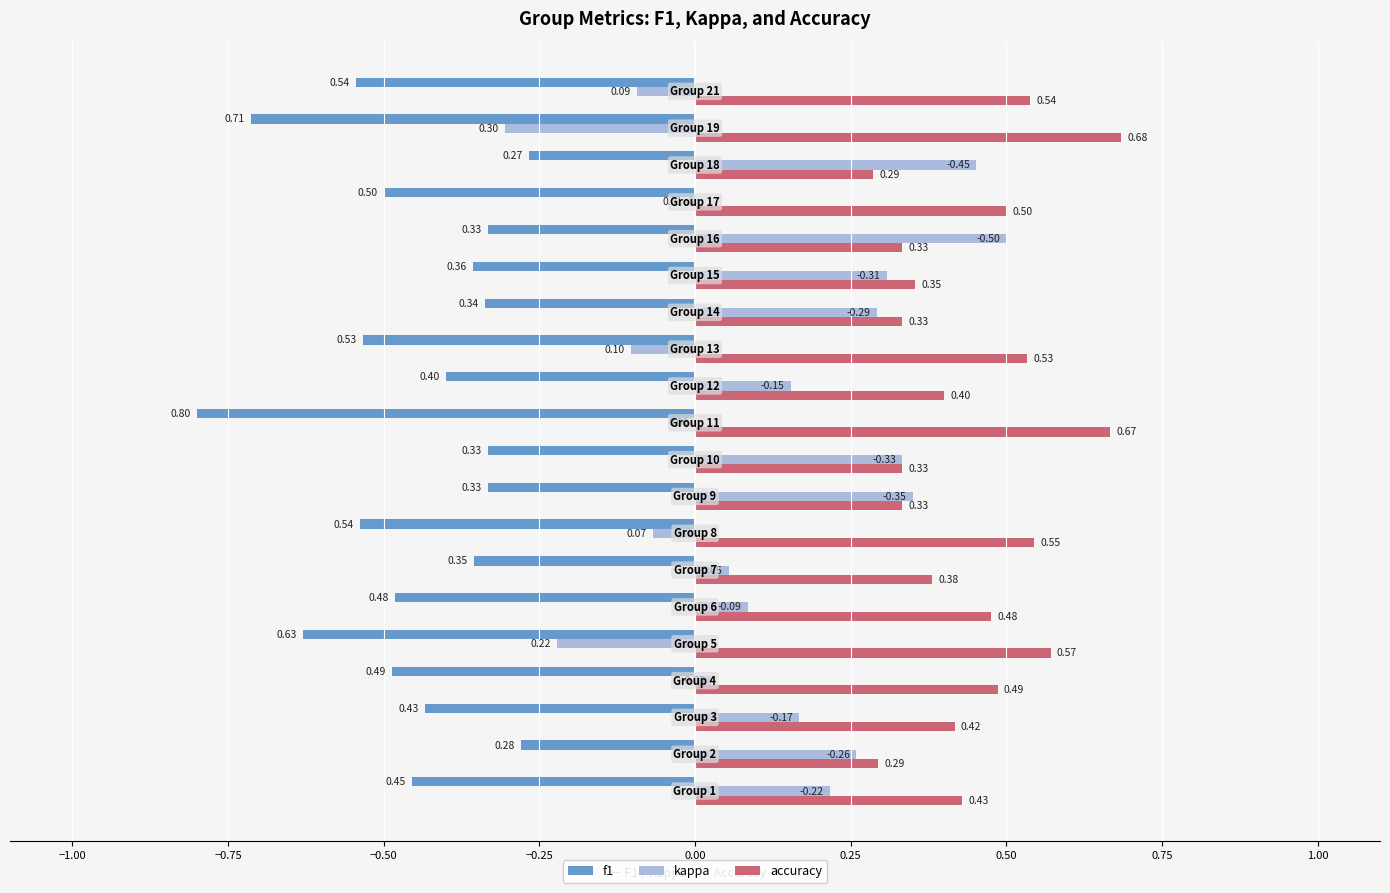

Which series has the largest total across all categories?

accuracy